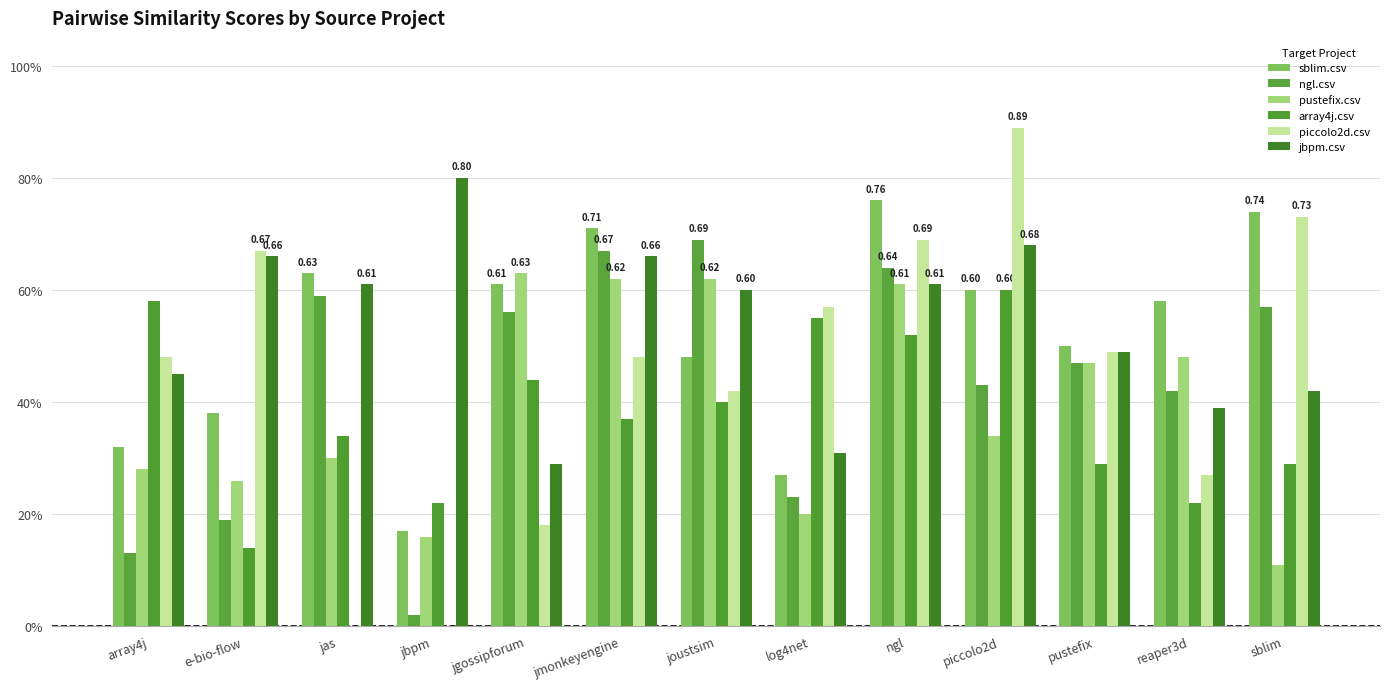

Reading right to left, what are all the values shown in this chart?

sblim.csv: sblim=0.7	reaper3d=0.6	pustefix=0.5	piccolo2d=0.6	ngl=0.8	log4net=0.3	joustsim=0.5	jmonkeyengine=0.7	jgossipforum=0.6	jbpm=0.2	jas=0.6	e-bio-flow=0.4	array4j=0.3
ngl.csv: sblim=0.6	reaper3d=0.4	pustefix=0.5	piccolo2d=0.4	ngl=0.6	log4net=0.2	joustsim=0.7	jmonkeyengine=0.7	jgossipforum=0.6	jbpm=0.0	jas=0.6	e-bio-flow=0.2	array4j=0.1
pustefix.csv: sblim=0.1	reaper3d=0.5	pustefix=0.5	piccolo2d=0.3	ngl=0.6	log4net=0.2	joustsim=0.6	jmonkeyengine=0.6	jgossipforum=0.6	jbpm=0.2	jas=0.3	e-bio-flow=0.3	array4j=0.3
array4j.csv: sblim=0.3	reaper3d=0.2	pustefix=0.3	piccolo2d=0.6	ngl=0.5	log4net=0.6	joustsim=0.4	jmonkeyengine=0.4	jgossipforum=0.4	jbpm=0.2	jas=0.3	e-bio-flow=0.1	array4j=0.6
piccolo2d.csv: sblim=0.7	reaper3d=0.3	pustefix=0.5	piccolo2d=0.9	ngl=0.7	log4net=0.6	joustsim=0.4	jmonkeyengine=0.5	jgossipforum=0.2	jbpm=0.0	jas=0.0	e-bio-flow=0.7	array4j=0.5
jbpm.csv: sblim=0.4	reaper3d=0.4	pustefix=0.5	piccolo2d=0.7	ngl=0.6	log4net=0.3	joustsim=0.6	jmonkeyengine=0.7	jgossipforum=0.3	jbpm=0.8	jas=0.6	e-bio-flow=0.7	array4j=0.5